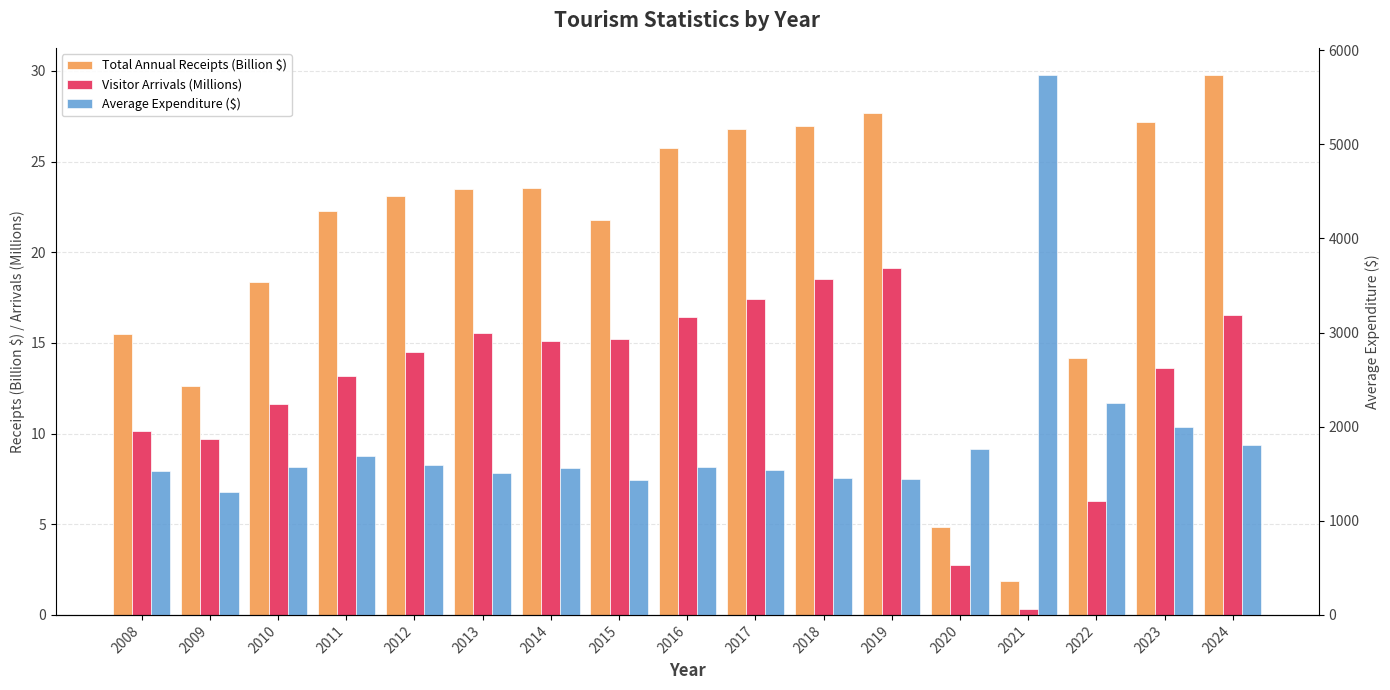

Rank the series by their maximum value, from highest to lowest.

Average Expenditure ($), Total Annual Receipts (Billion $), Visitor Arrivals (Millions)